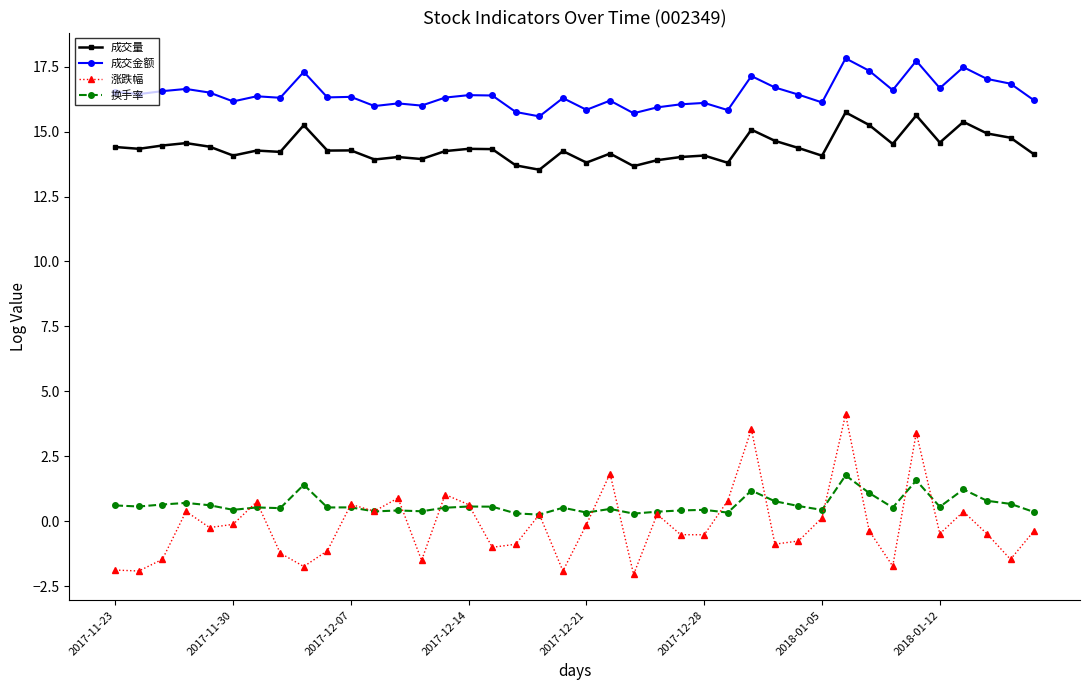

True or false: 成交量 and 成交金额 cross at least once.

False